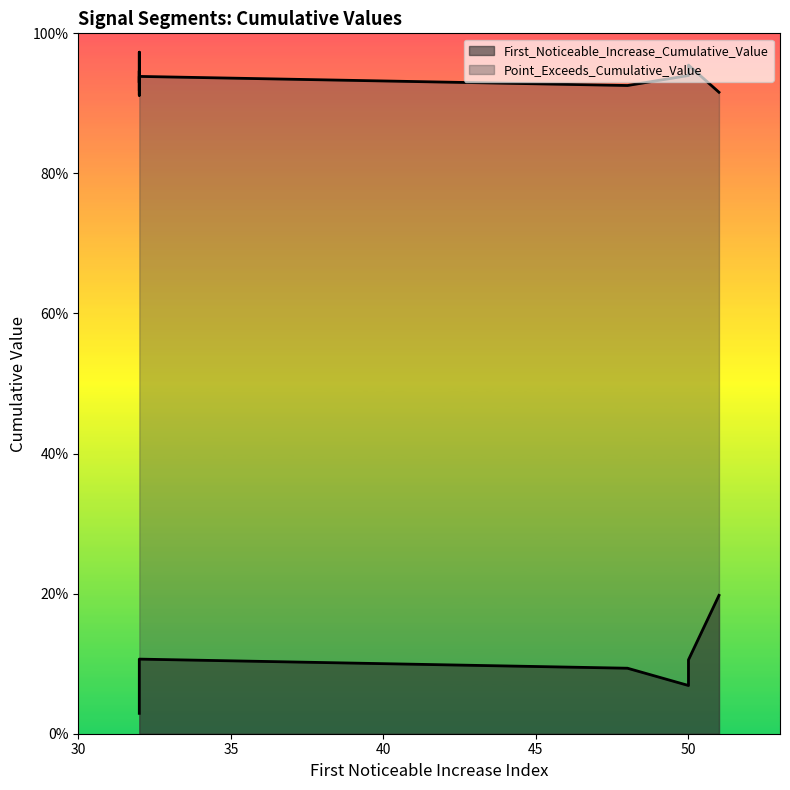

Which series has the largest range (max minus min)?

First_Noticeable_Increase_Cumulative_Value